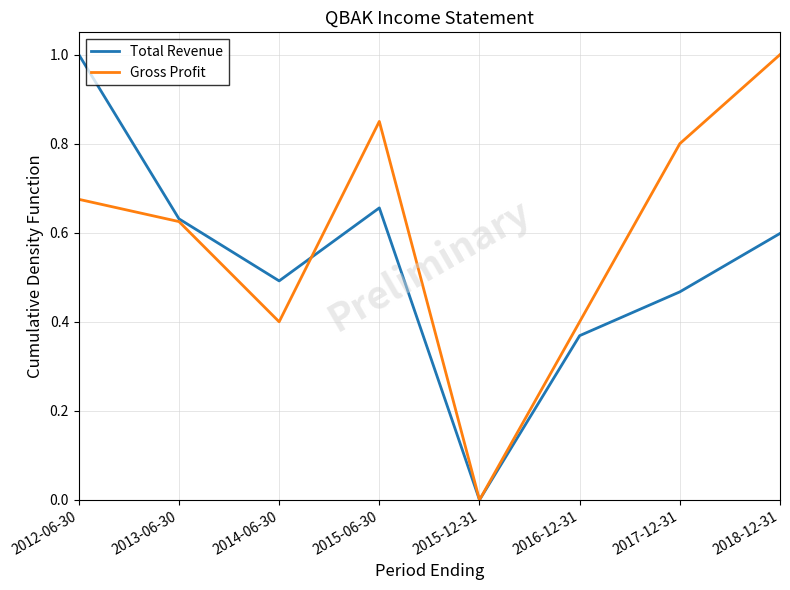

Does the chart display data point markers on the line(s)?

No